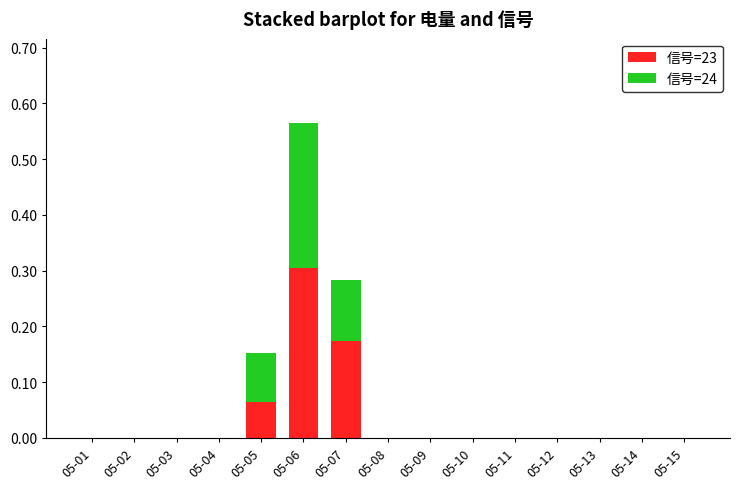

True or false: 信号=23 has a value of -0.2 at 05-12.

False